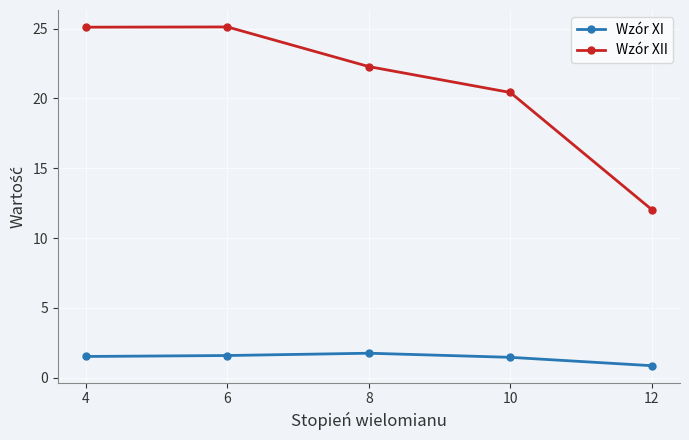

What is the maximum value for Wzór XII?

25.1